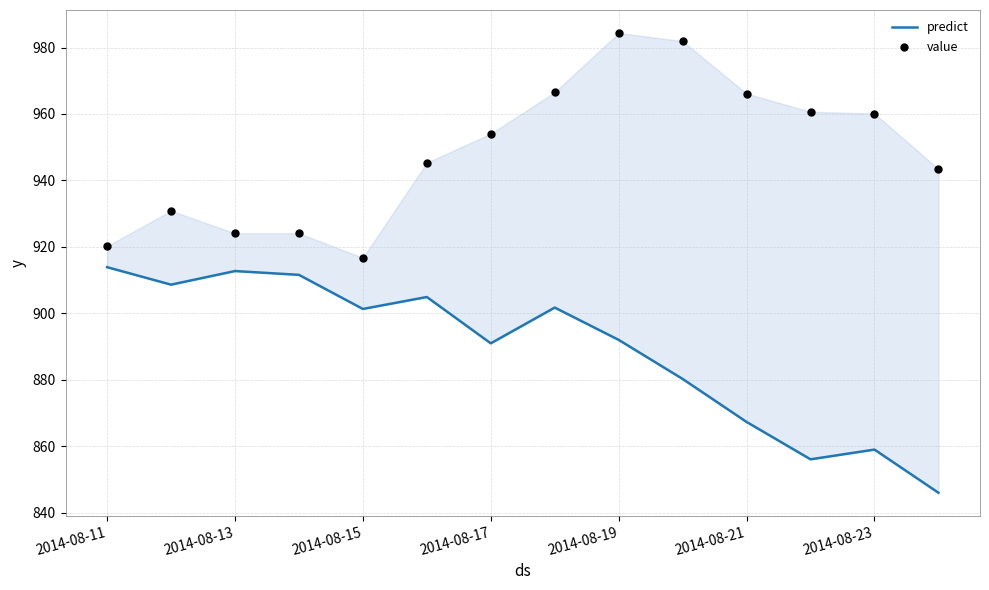

What are all the series names shown in the legend?

predict, value